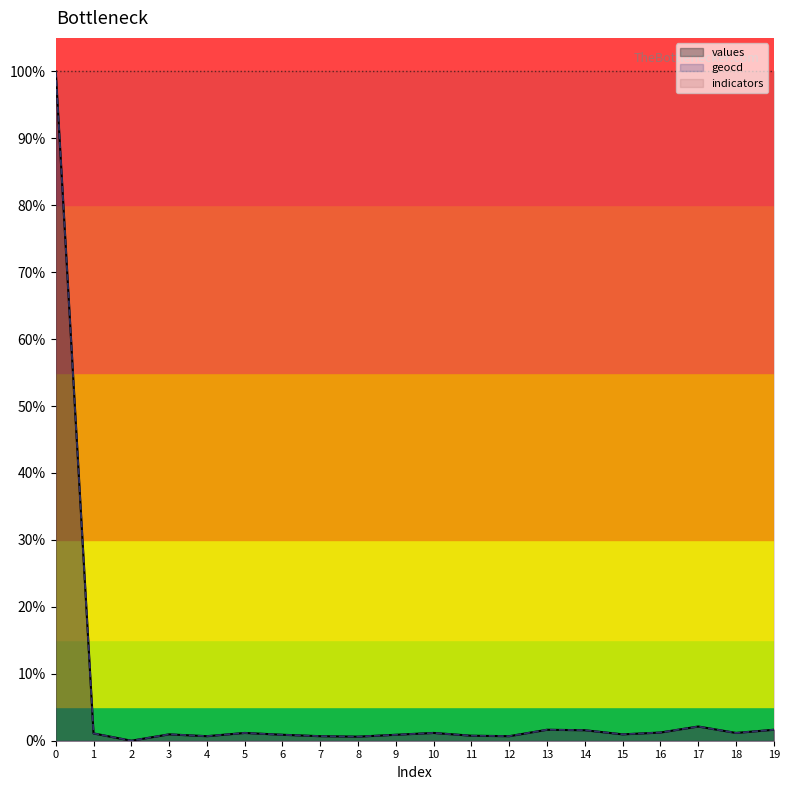

Reading right to left, extract all data points from this chart.

values: 19=0.0	18=0.0	17=0.0	16=0.0	15=0.0	14=0.0	13=0.0	12=0.0	11=0.0	10=0.0	9=0.0	8=0.0	7=0.0	6=0.0	5=0.0	4=0.0	3=0.0	2=0.0	1=0.0	0=1.0
geocd: 19=0.0	18=0.0	17=0.0	16=0.0	15=0.0	14=0.0	13=0.0	12=0.0	11=0.0	10=0.0	9=0.0	8=0.0	7=0.0	6=0.0	5=0.0	4=0.0	3=0.0	2=0.0	1=0.0	0=1.0